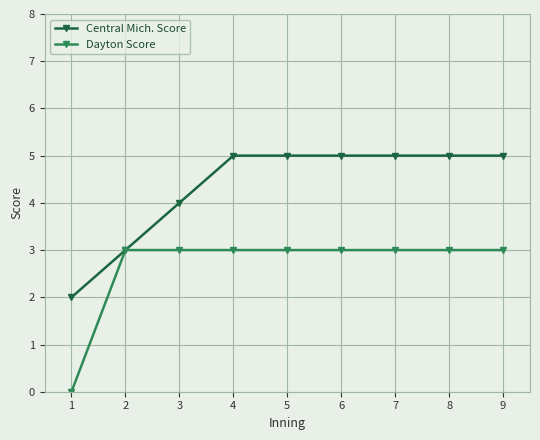

What is the value of the Dayton Score point at the 8th from the left?

3